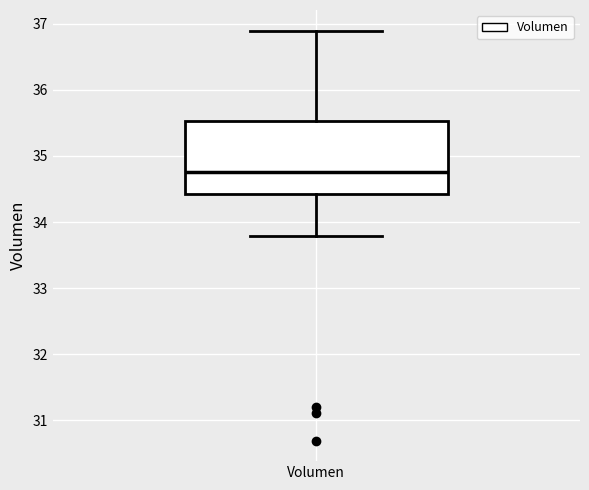

Where is the lower edge of the box for Volumen on the y-axis? The values are not printed on the chart, so give them approximately, as read against the axis.

34.4